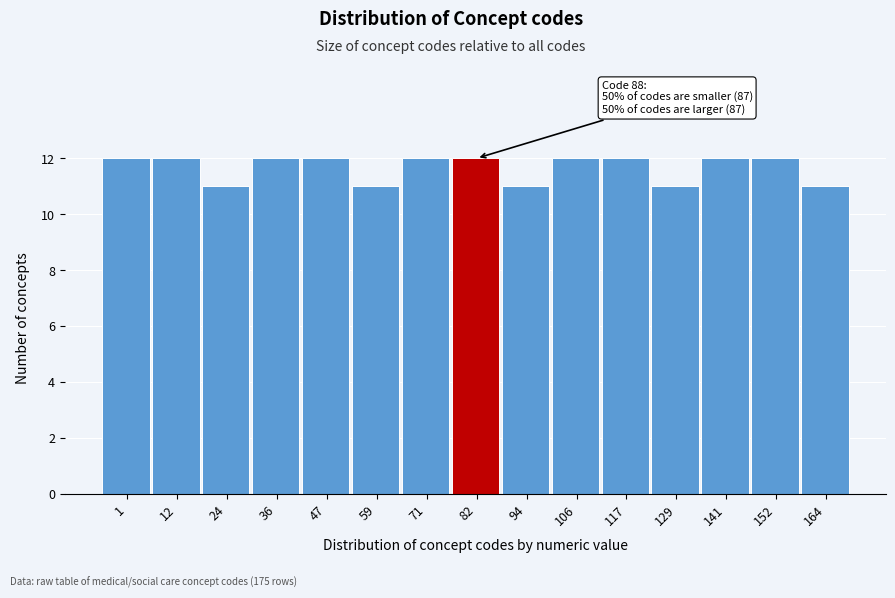

Reading left to right, transcribe all the data shown in this chart.

12	12	11	12	12	11	12	12	11	12	12	11	12	12	11